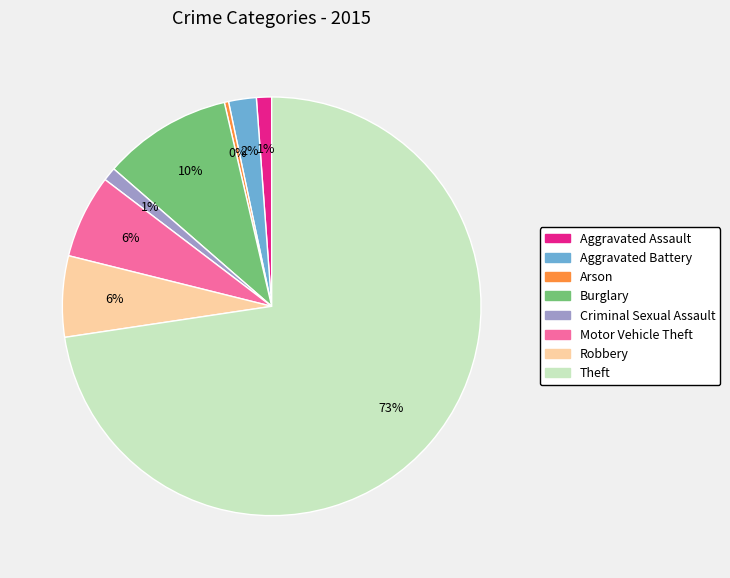

What percentage is the Robbery slice, to the nearest percent?

6%